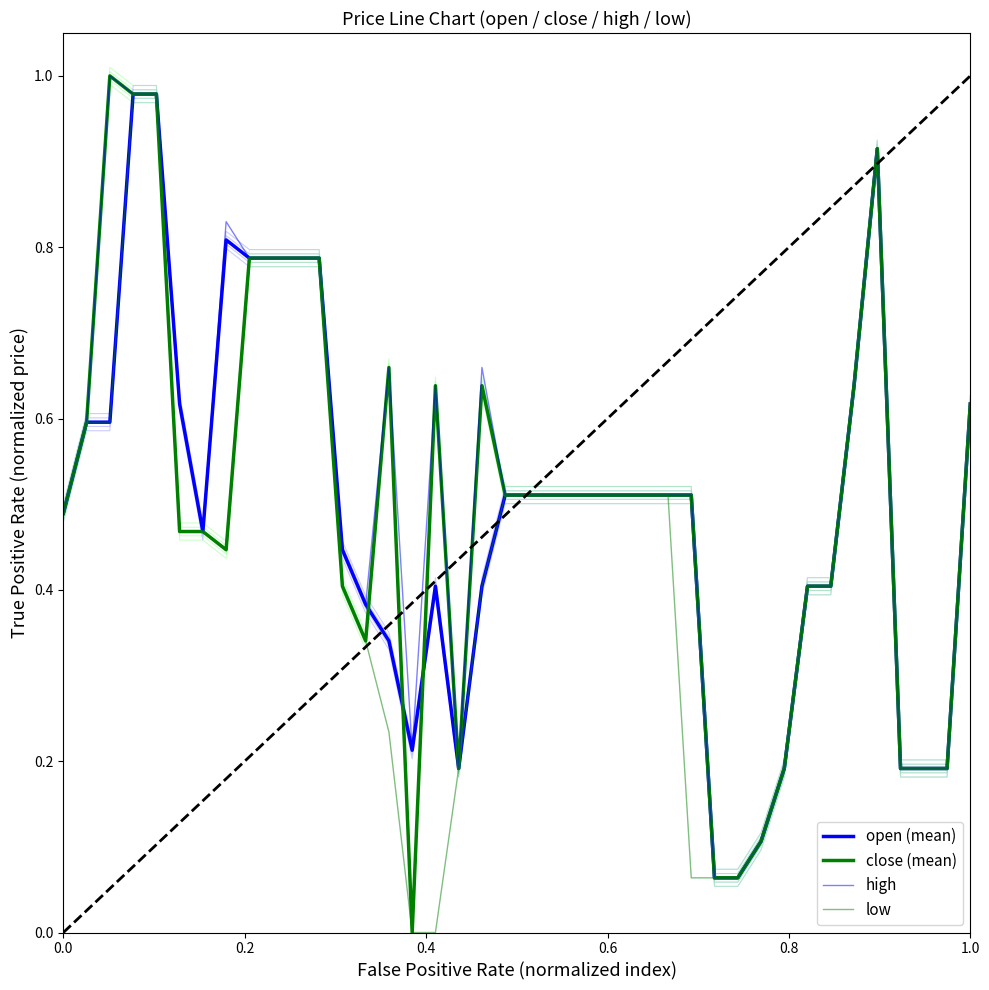

True or false: high and low intersect in this chart.

False